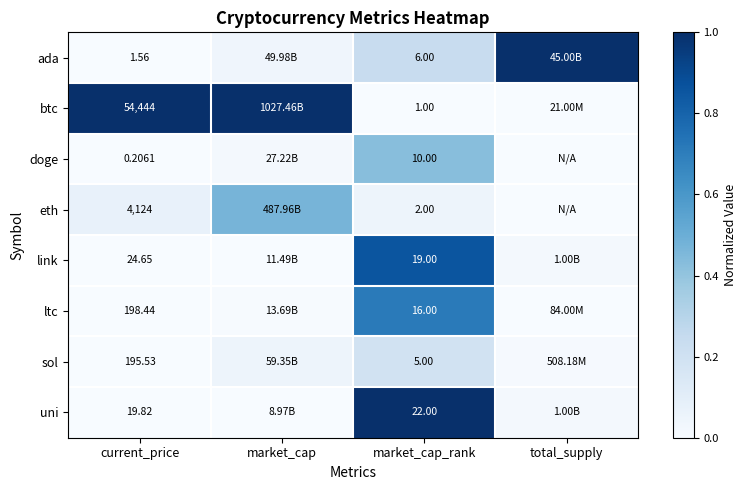

At current_price, list the series in order from largest to smallest.

btc, eth, ltc, sol, link, uni, ada, doge